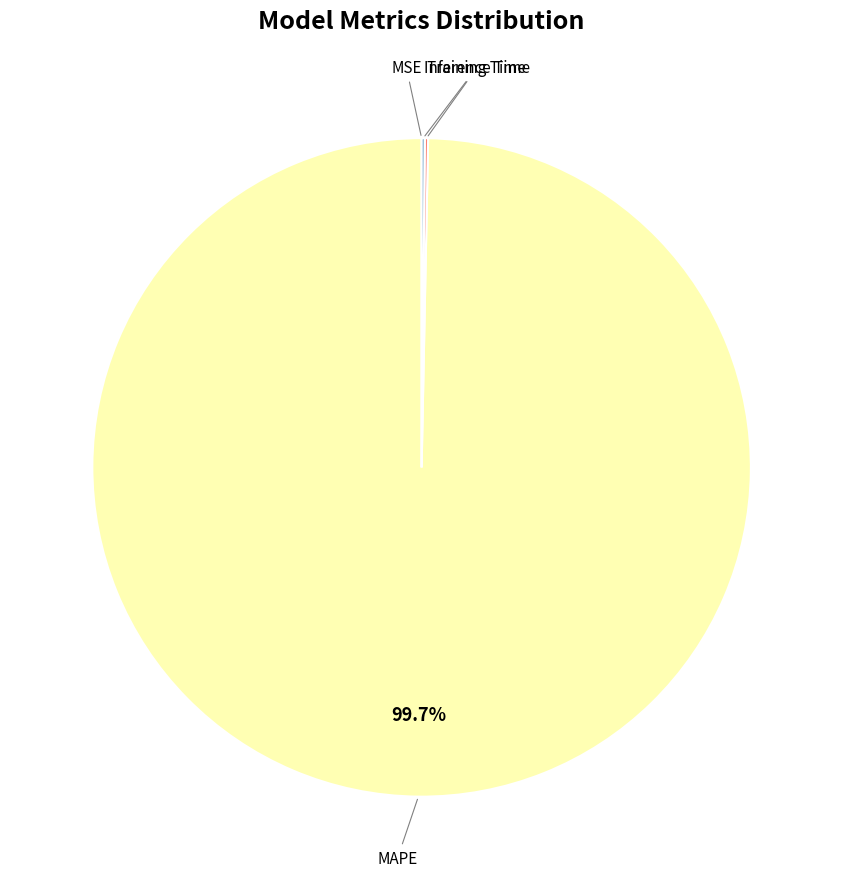

Which slice represents more than half of the pie?

MAPE